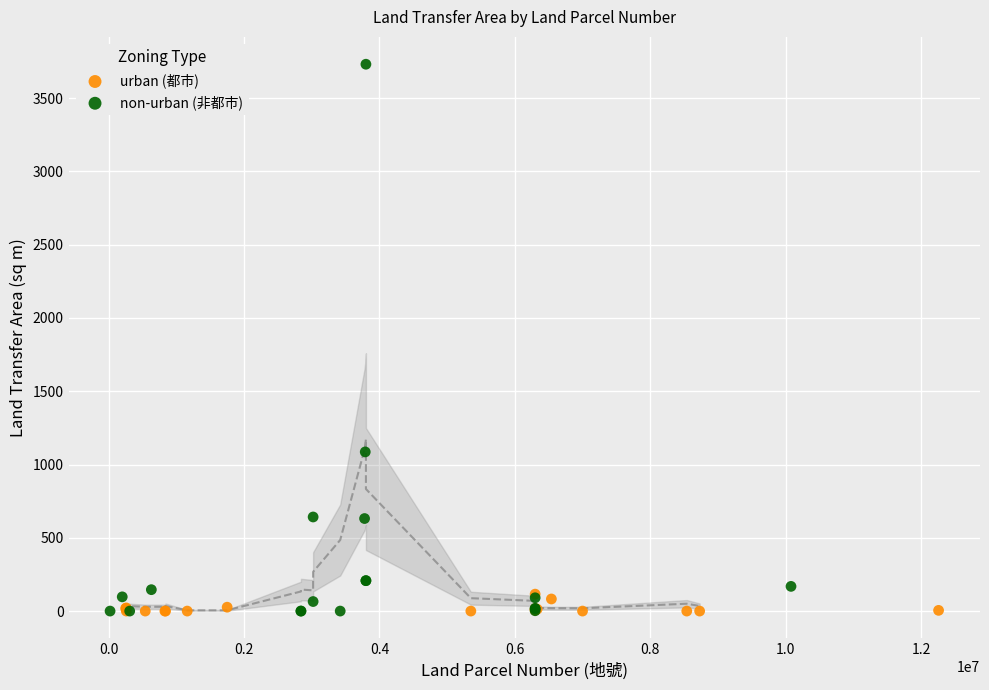

Which series reaches the maximum Y coordinate?

non-urban (非都市)